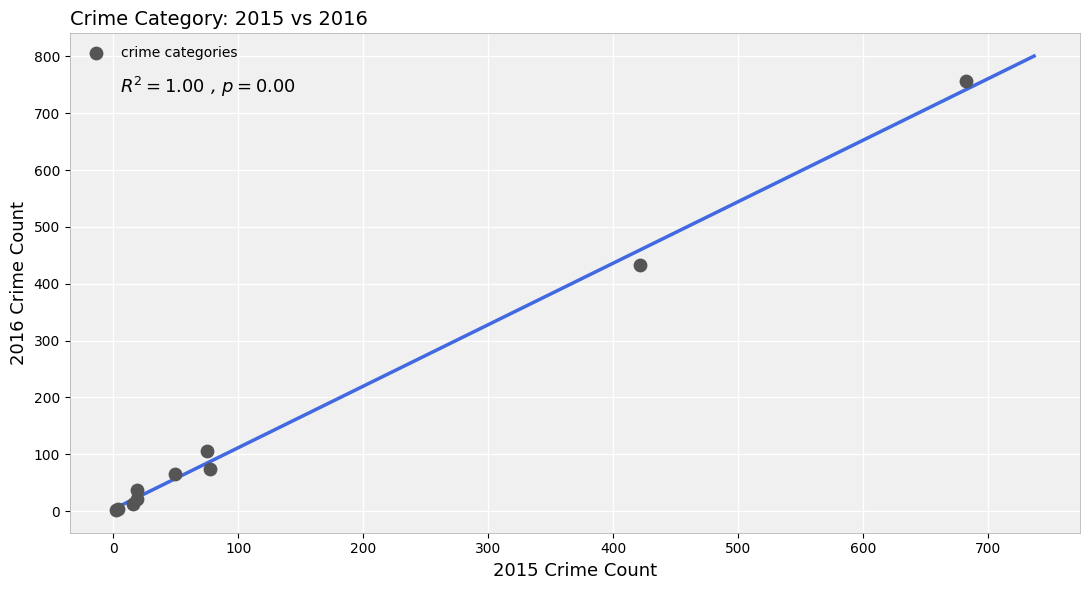

What Y value in the scatter plot is closest to 379?

433